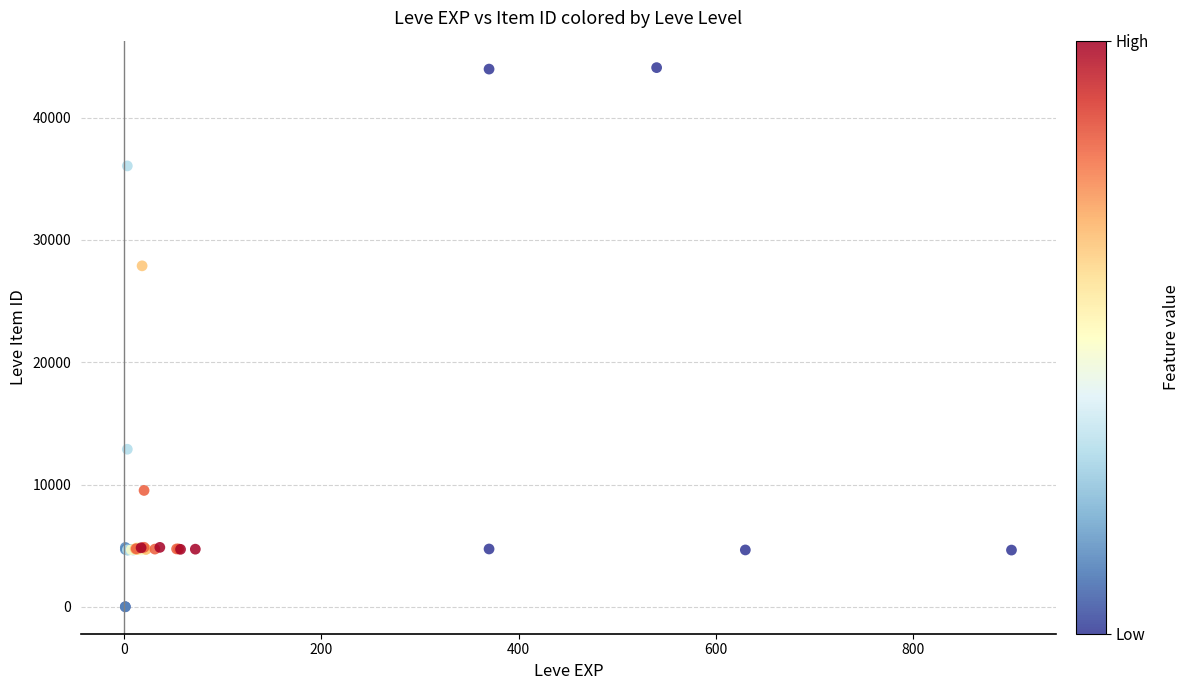

What Y value in the scatter plot is closest to 22048?

27884